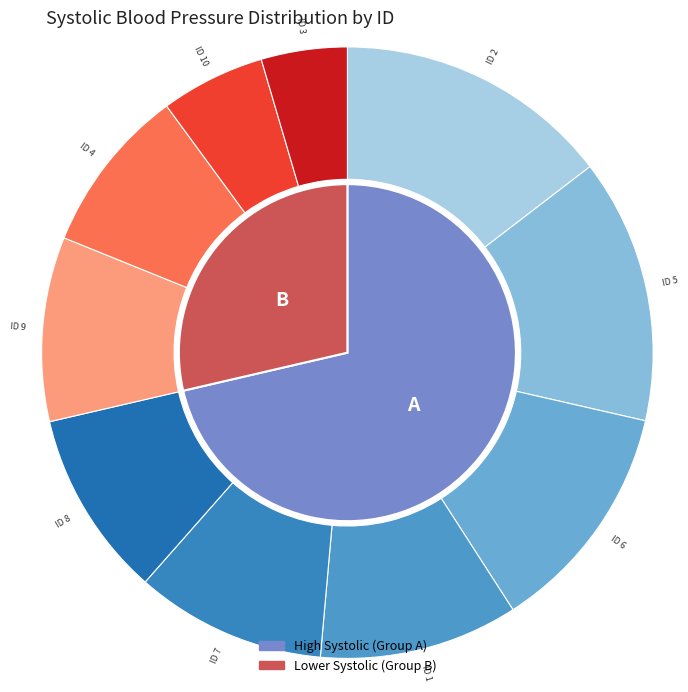

What percentage is the 3 slice, to the nearest percent?

5%